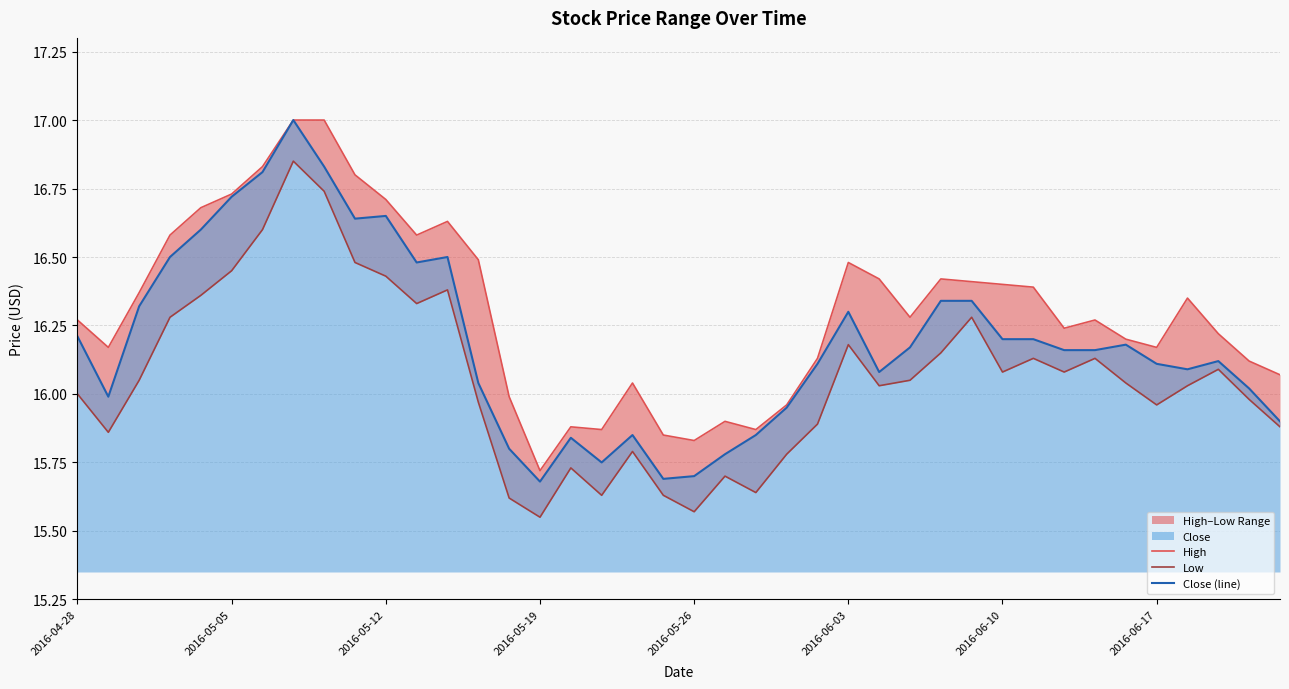

At which label is Low closest to 16?

2016-04-28